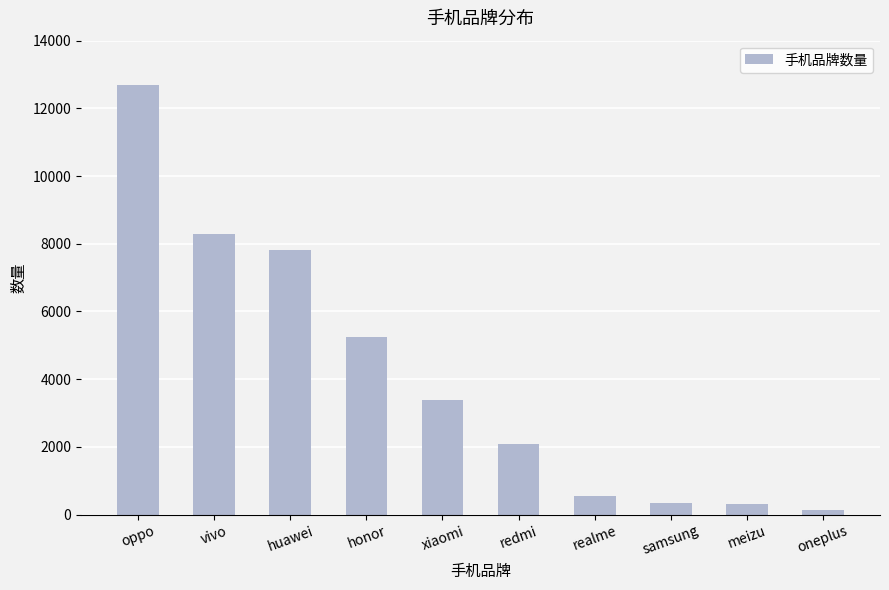

What is the change in value from redmi to samsung?

-1726